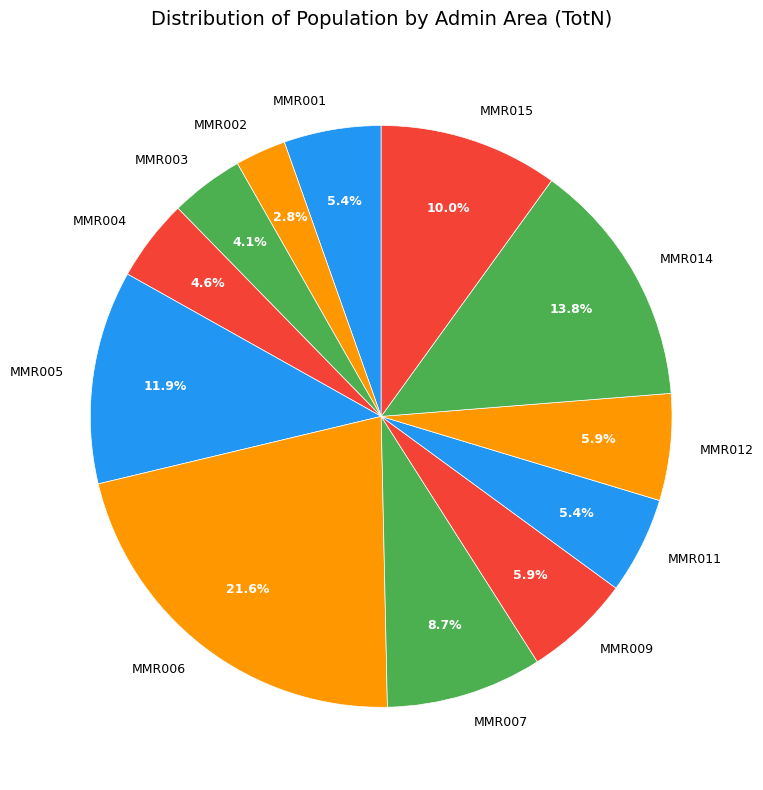

How many segments does this pie chart have?

12